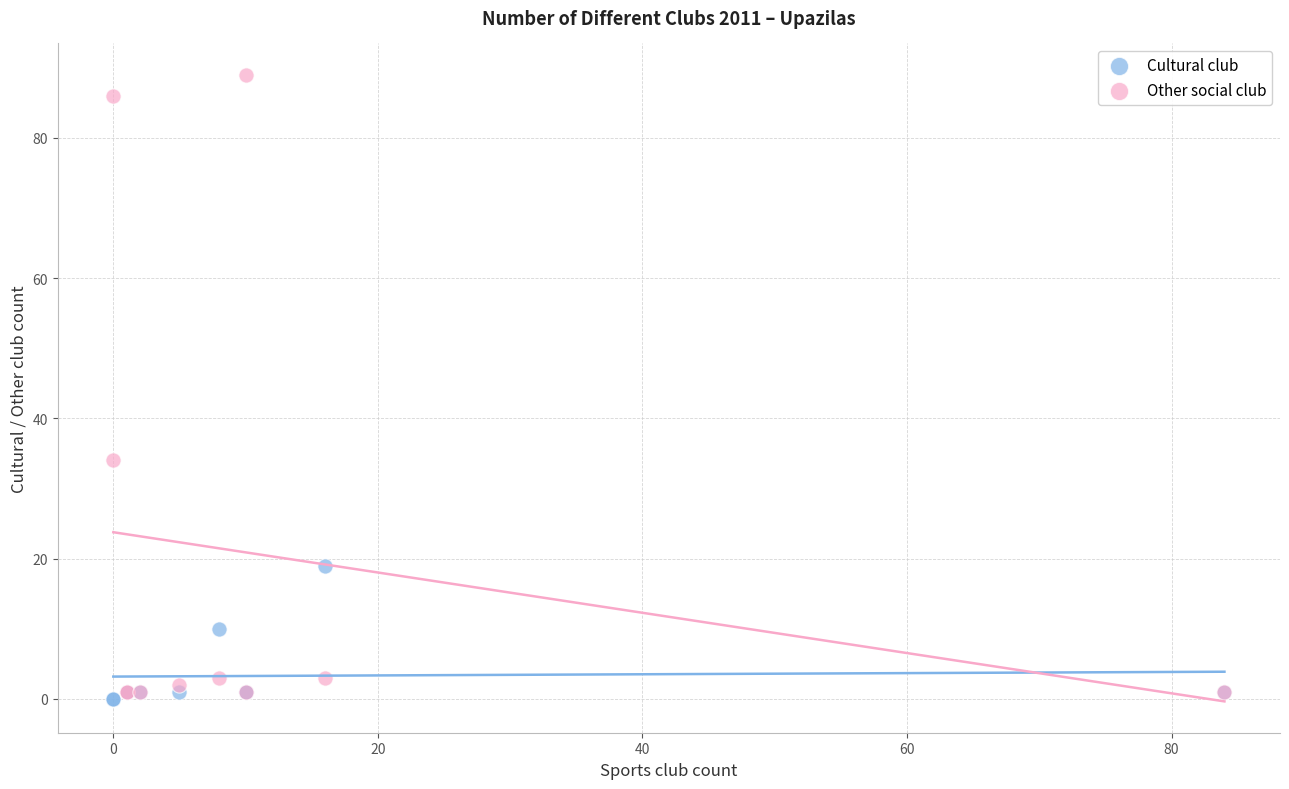

In the Other social club series, what Y value is closest to 45?

34